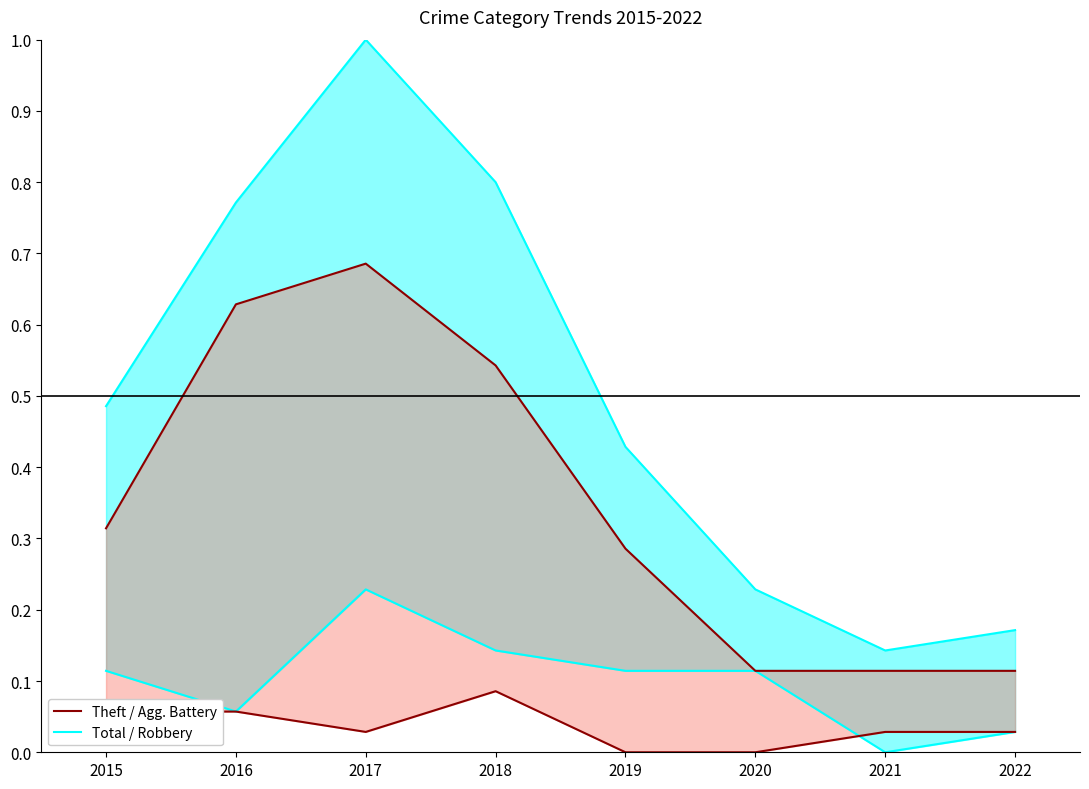

Is it true that Robbery equals 0.1 at 2017?

False